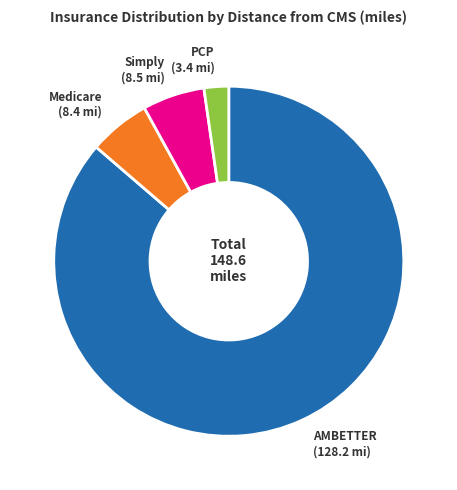

Is the sum of Medicare and PCP greater than half?

No